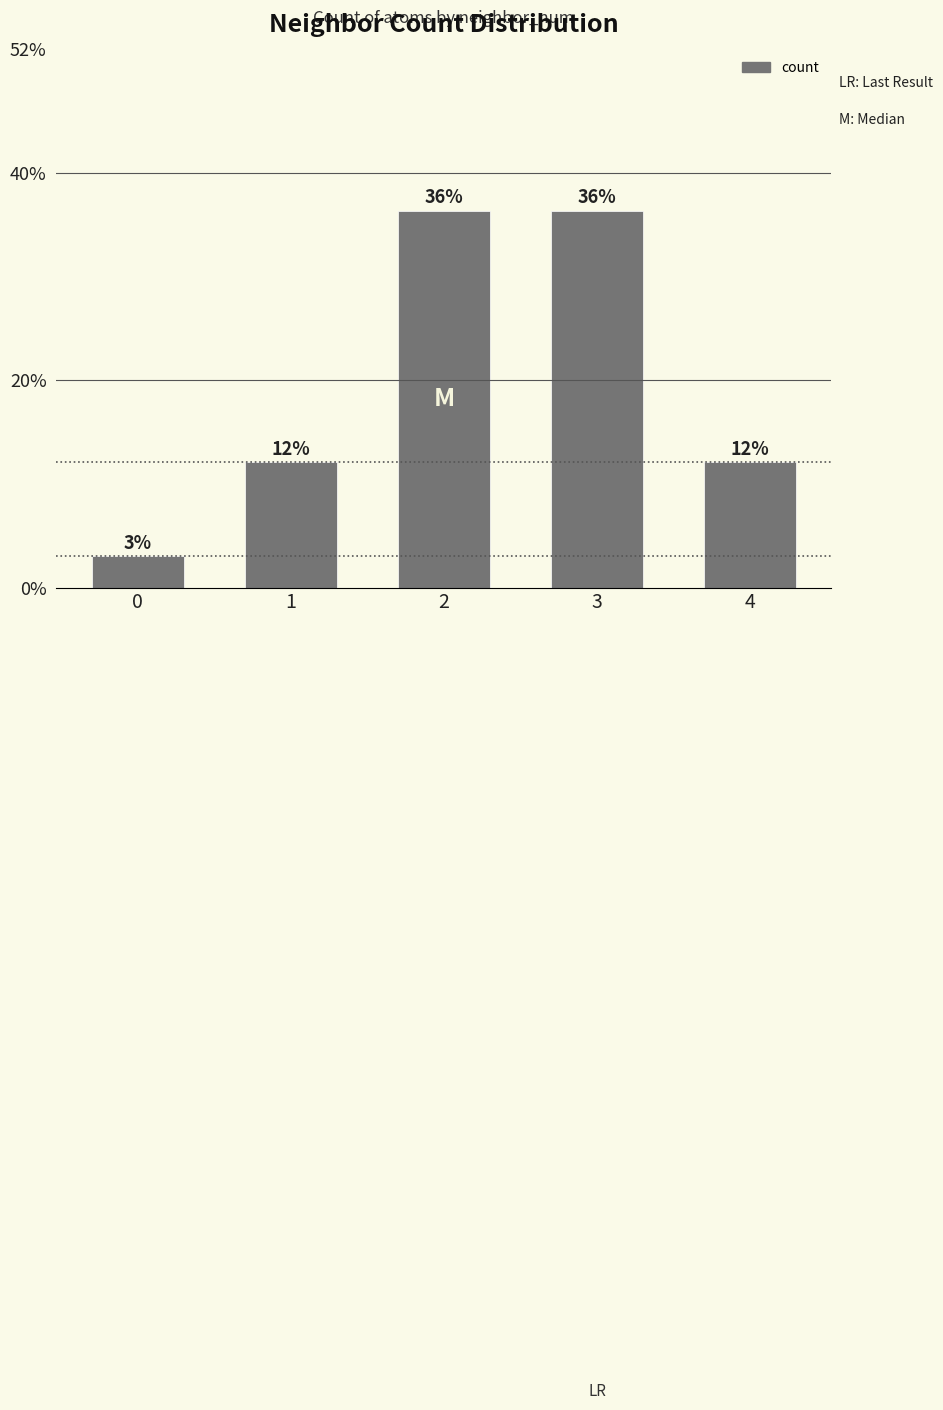

Does the chart contain any negative values?

No